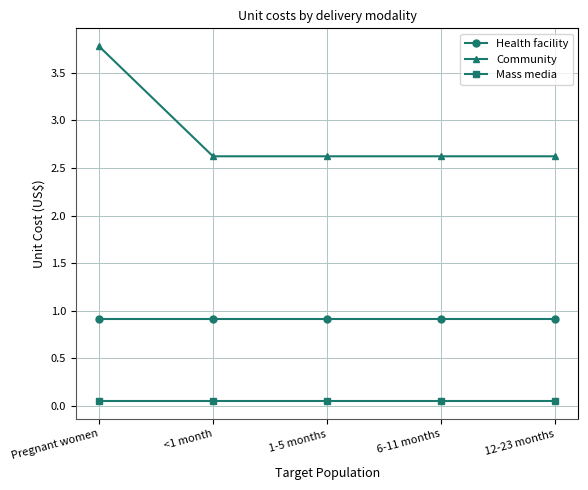

List the series in order of their peak value, lowest first.

Mass media, Health facility, Community